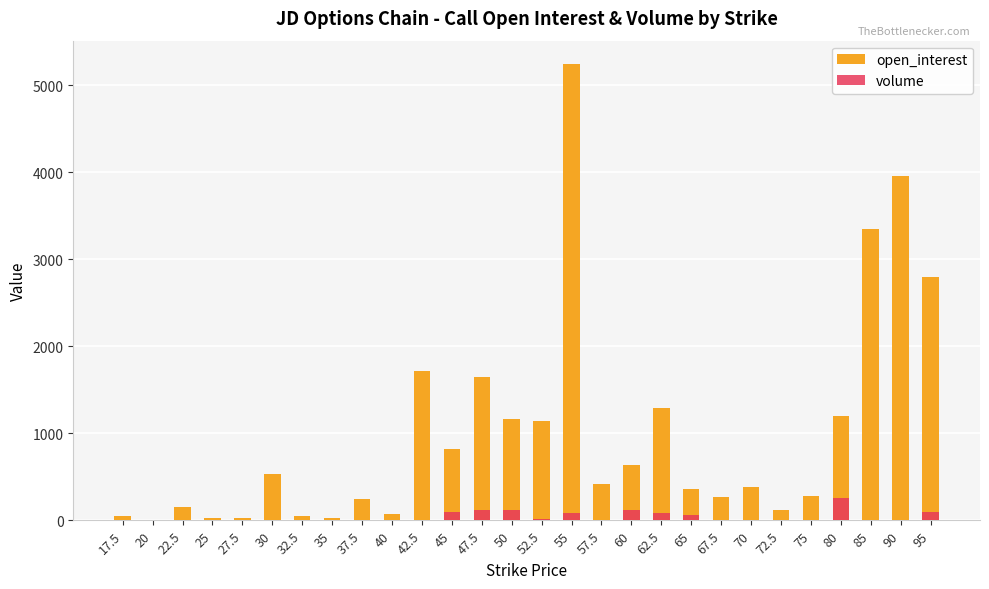

Reading left to right, transcribe all the data shown in this chart.

open_interest: 17.5=52	20=9	22.5=154	25=25	27.5=30	30=534	32.5=46	35=26	37.5=247	40=72	42.5=1719	45=815	47.5=1643	50=1166	52.5=1141	55=5249	57.5=422	60=632	62.5=1292	65=359	67.5=263	70=380	72.5=114	75=274	80=1194	85=3353	90=3962	95=2799
volume: 17.5=0	20=0	22.5=0	25=0	27.5=0	30=1	32.5=0	35=1	37.5=0	40=1	42.5=5	45=99	47.5=119	50=120	52.5=13	55=88	57.5=0	60=118	62.5=79	65=59	67.5=3	70=0	72.5=1	75=3	80=260	85=9	90=7	95=94